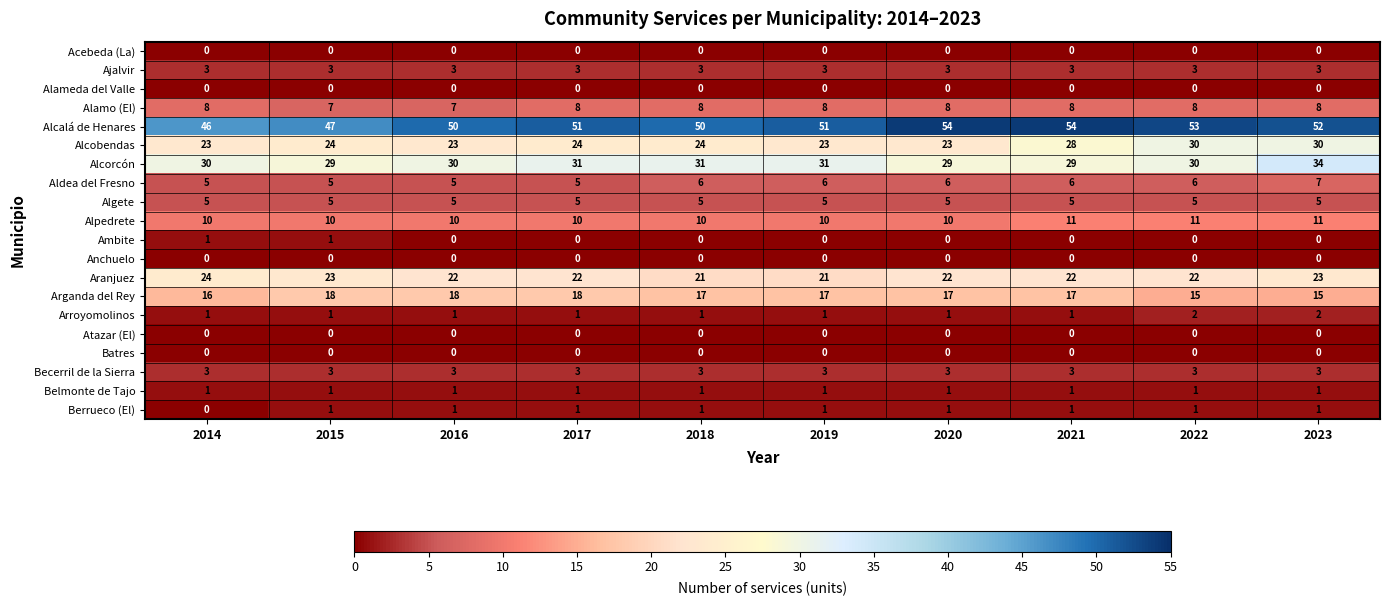

What is the sum of the Arroyomolinos values at 2023 and 2014?

3